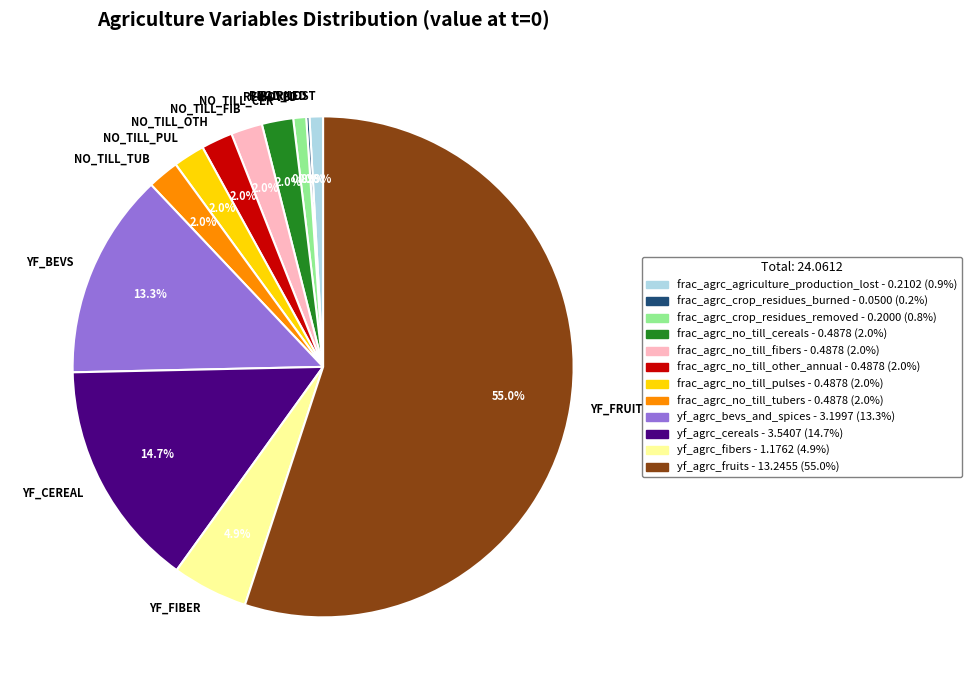

What is the largest slice in the pie chart?

YF_FRUITS